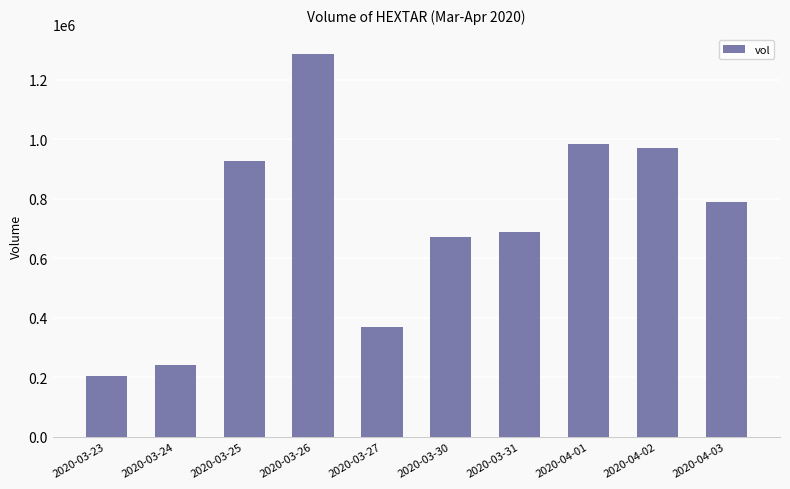

Reading left to right, transcribe all the data shown in this chart.

2020-03-23=204200	2020-03-24=242400	2020-03-25=926100	2020-03-26=1288000	2020-03-27=369900	2020-03-30=670900	2020-03-31=688100	2020-04-01=985000	2020-04-02=971700	2020-04-03=789300